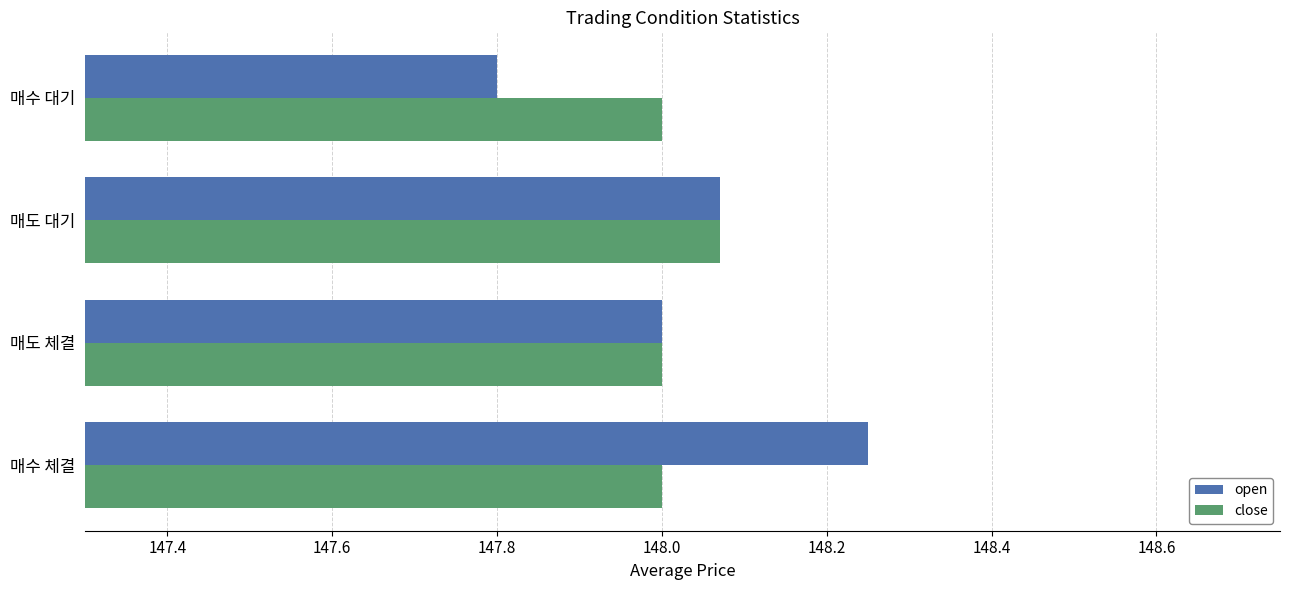

How many series are shown in this chart?

2